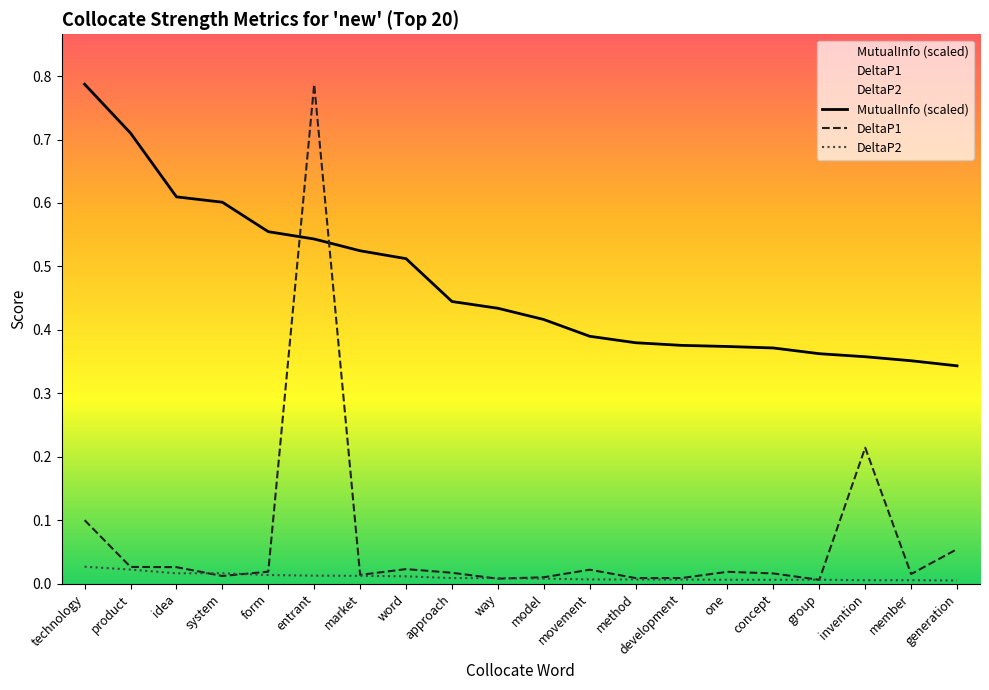

The DeltaP1 series shows 0.0 at system. True or false?

False